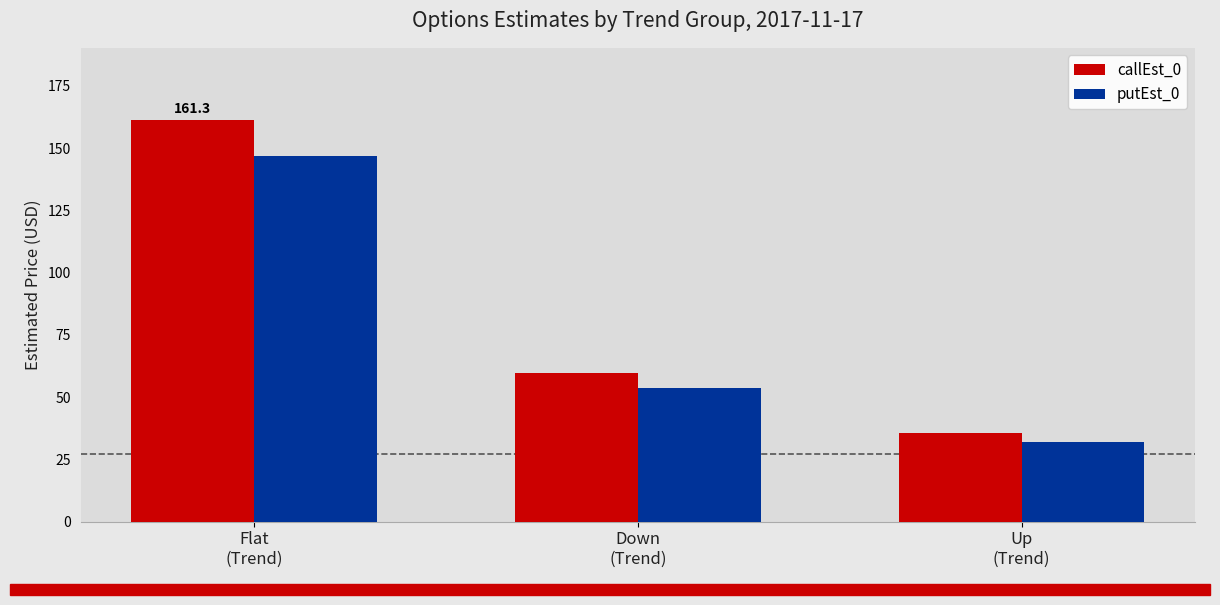

Which series changed the most between Flat
(Trend) and Up
(Trend)?

callEst_0